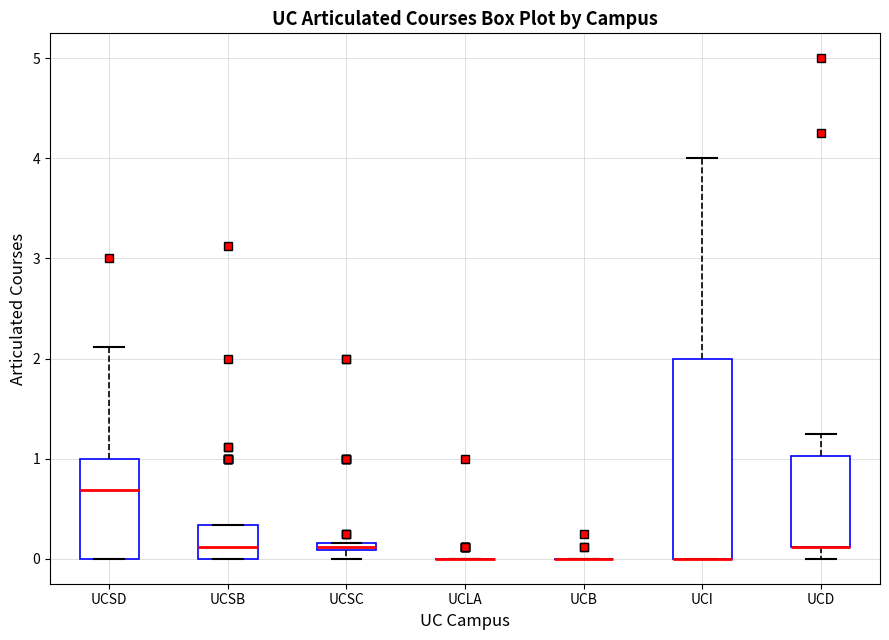

Comparing the boxes themselves (not the whiskers), which one is the tallest?

UCI